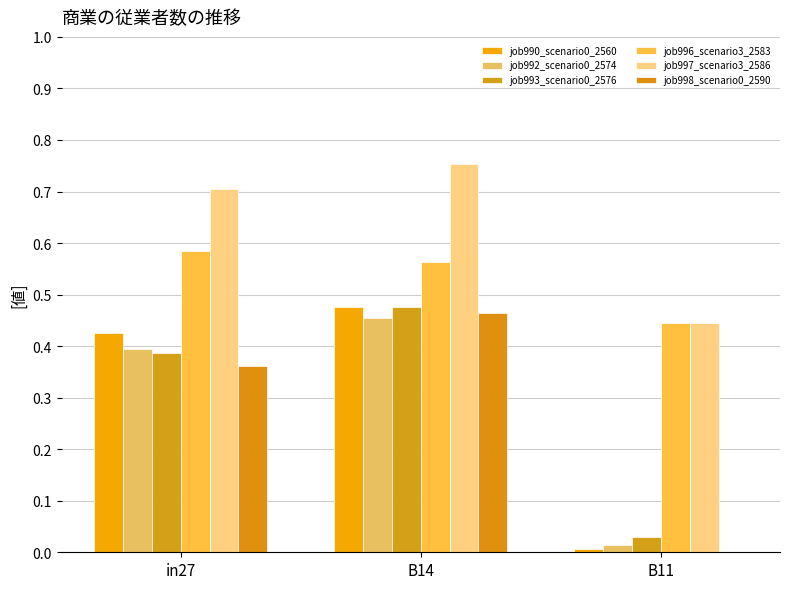

Are the bars horizontal?

No